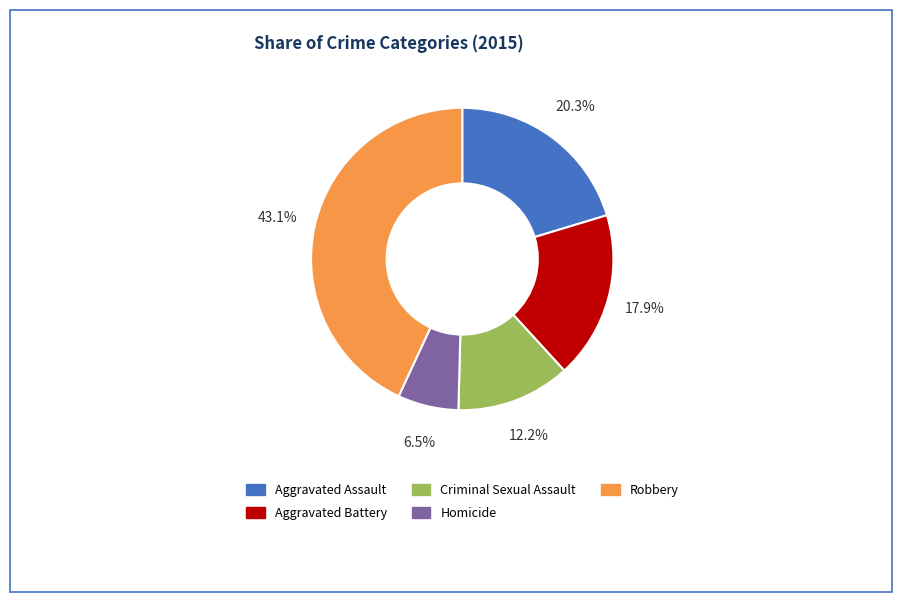

To the nearest percent, what percentage of the pie is Robbery?

43%